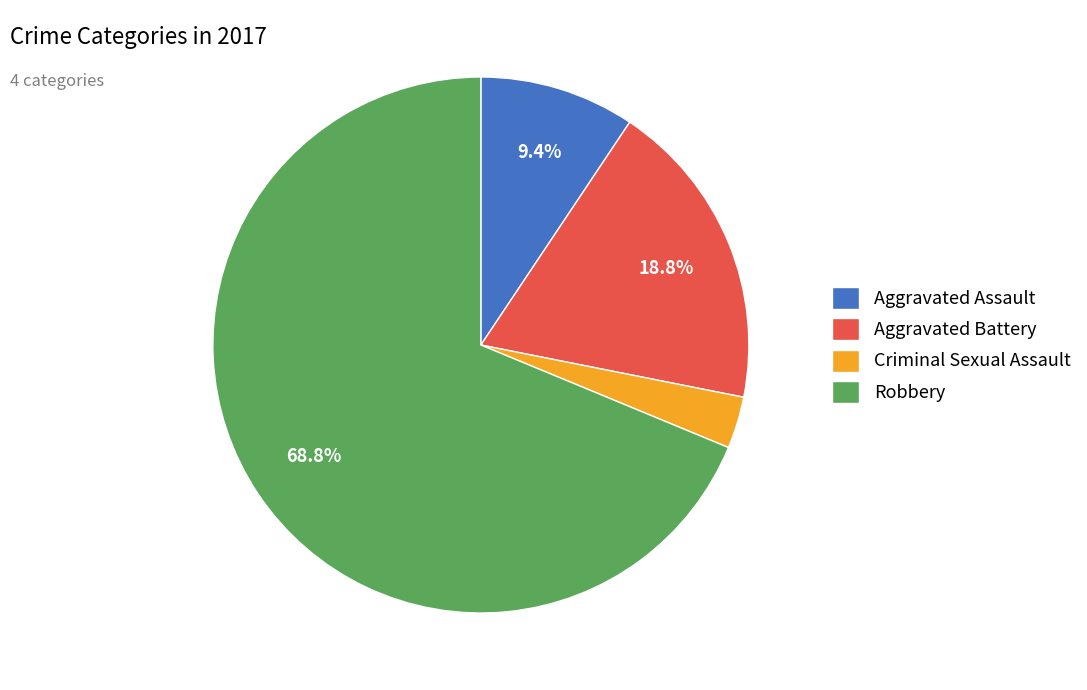

Approximately how many times larger is the value at Robbery compared to Aggravated Battery?

3.7